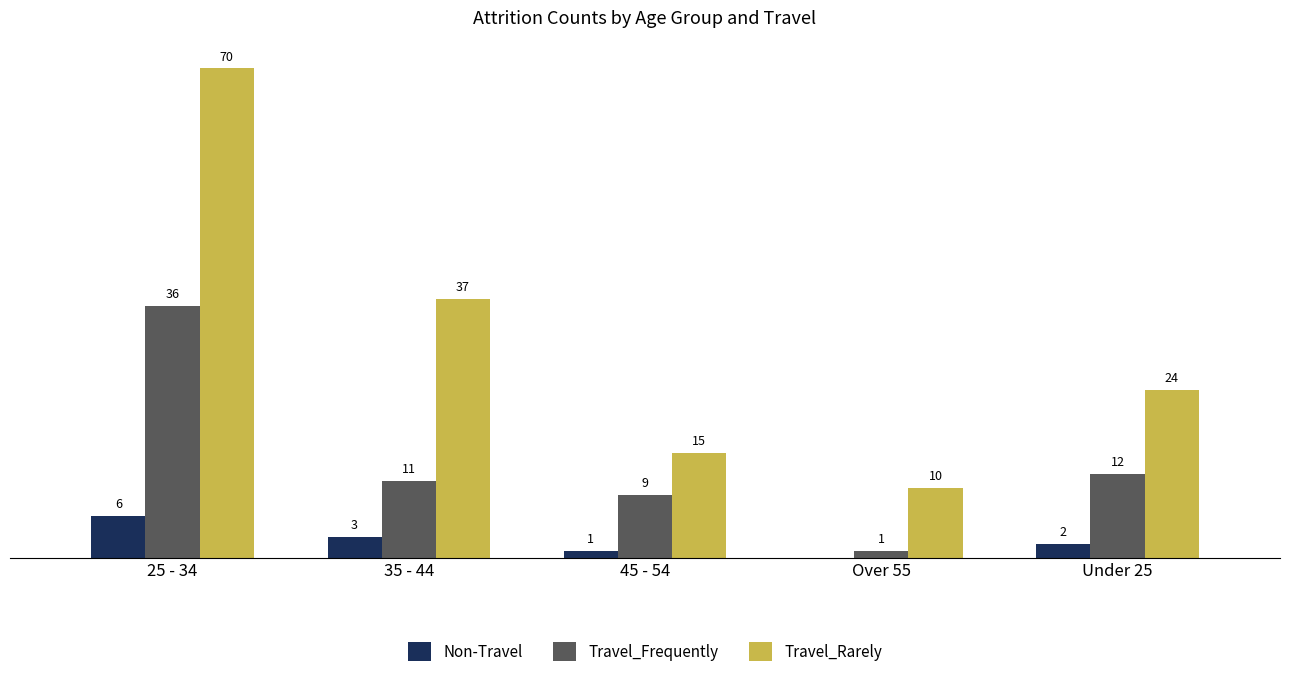

At which label does Non-Travel reach its peak?

25 - 34